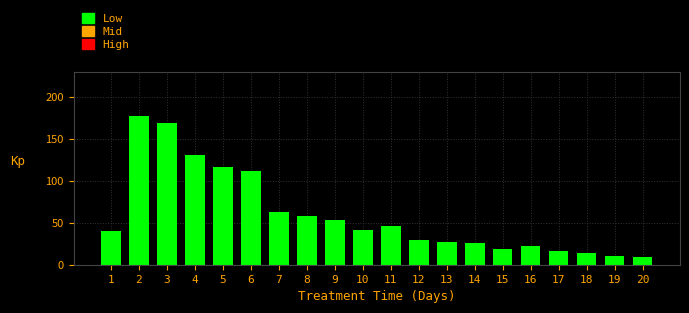

What is the sum of all values?

1180